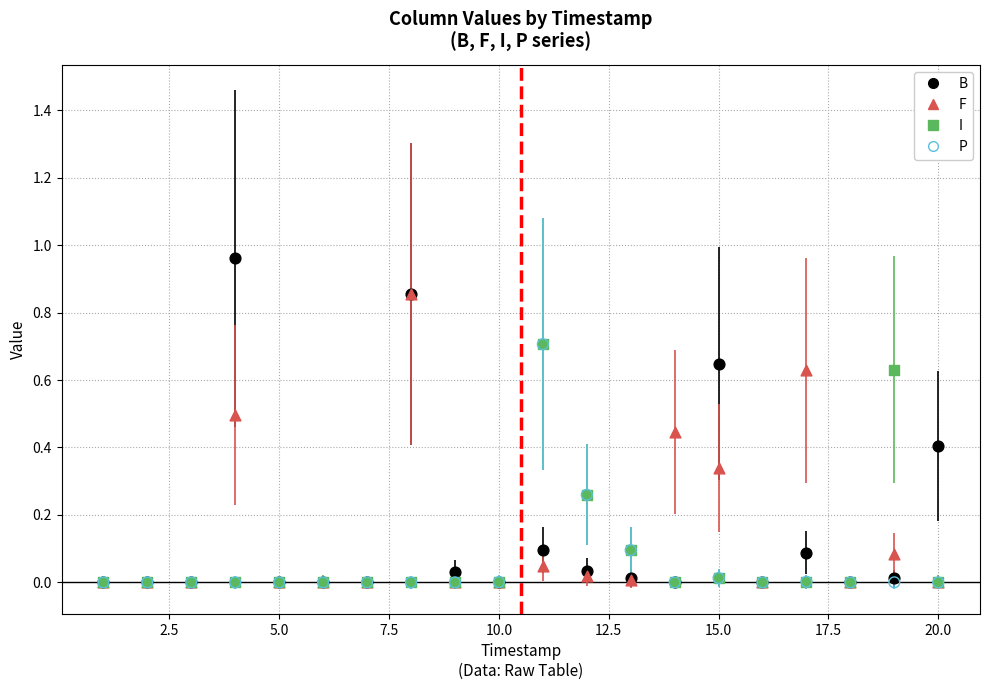

Which series has the largest Y range (max minus min)?

B